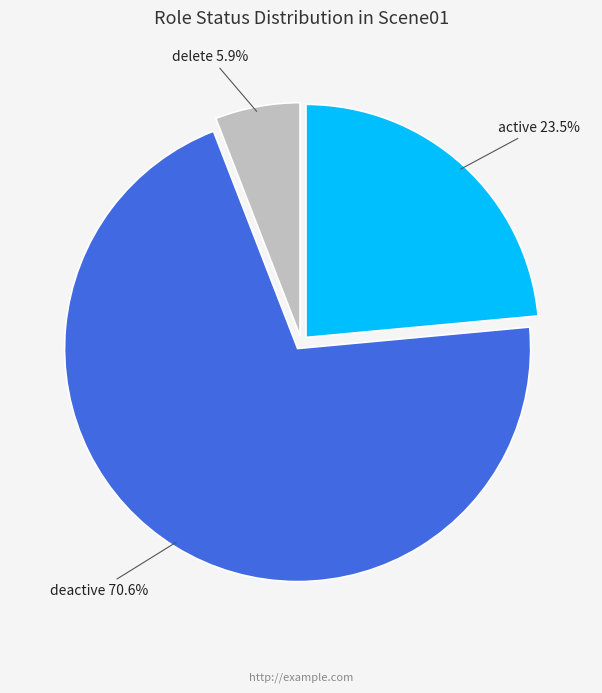

How many segments does this pie chart have?

3